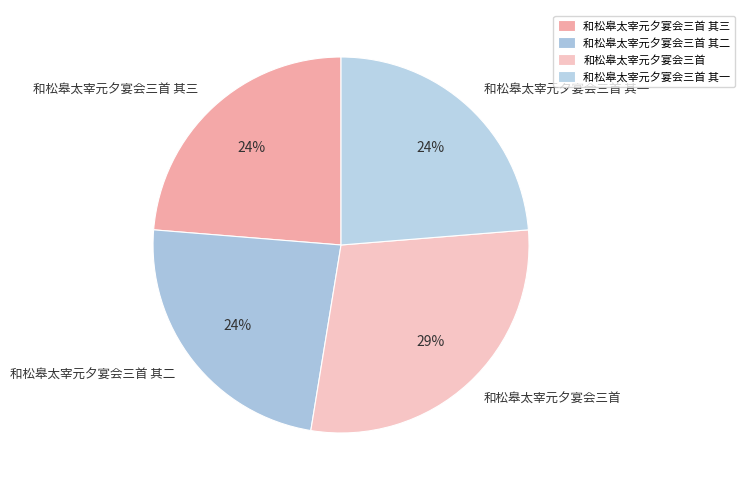

What is the largest slice in the pie chart?

和松皋太宰元夕宴会三首